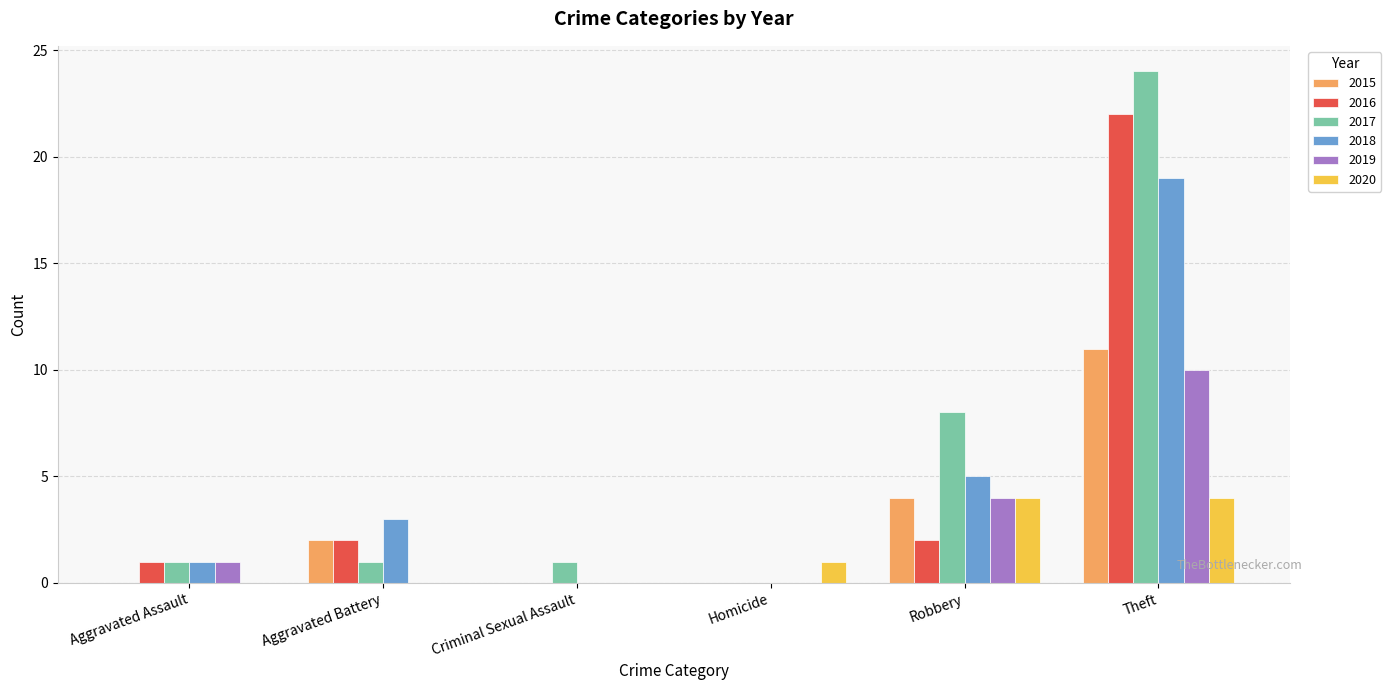

What is the total value across all series at Robbery?

27